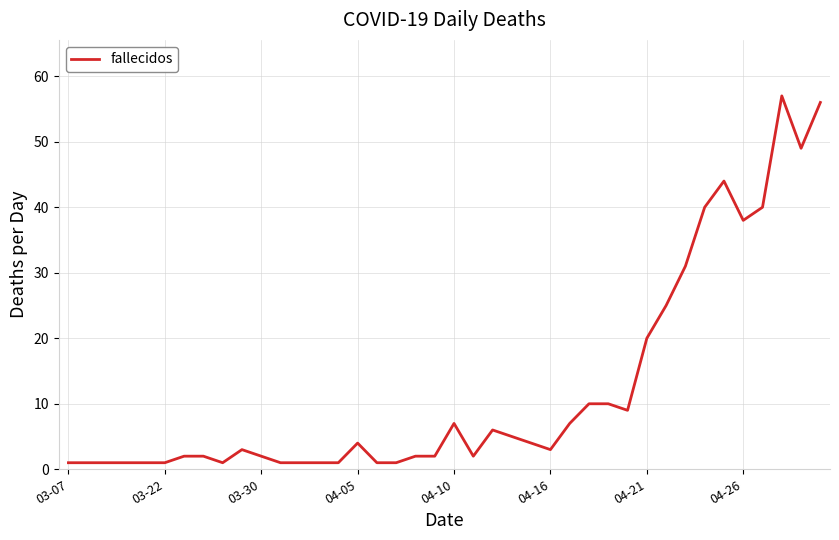

What is the maximum value shown in the chart?

57